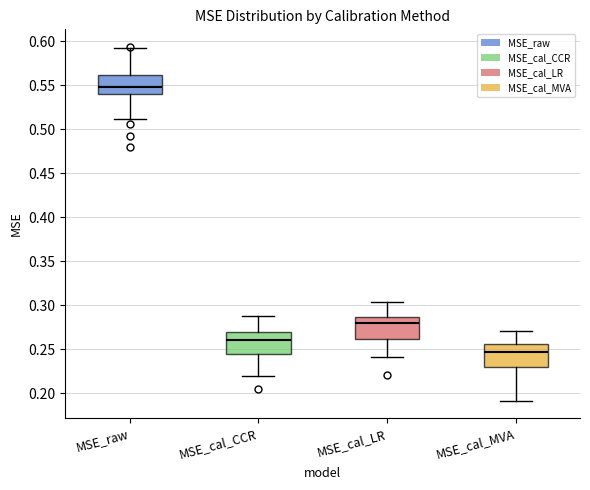

Which box's median line is the lowest?

MSE_cal_MVA